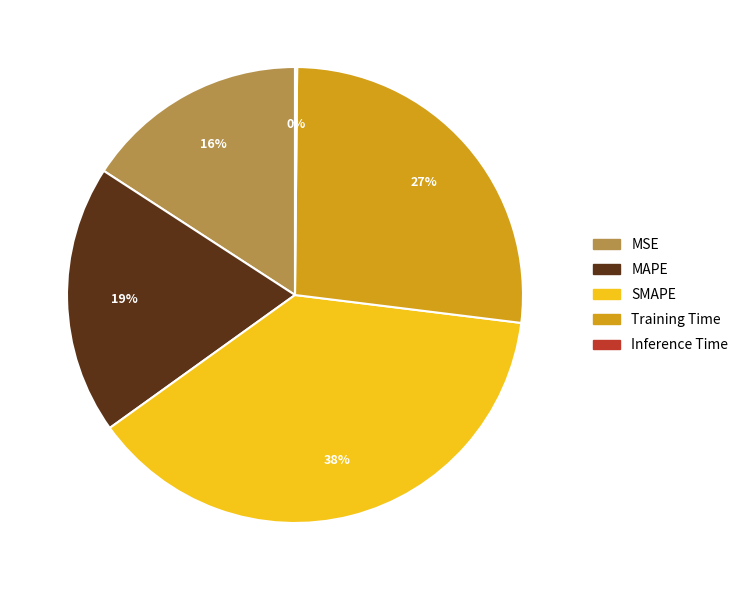

Which has a higher value, SMAPE or Training Time?

SMAPE